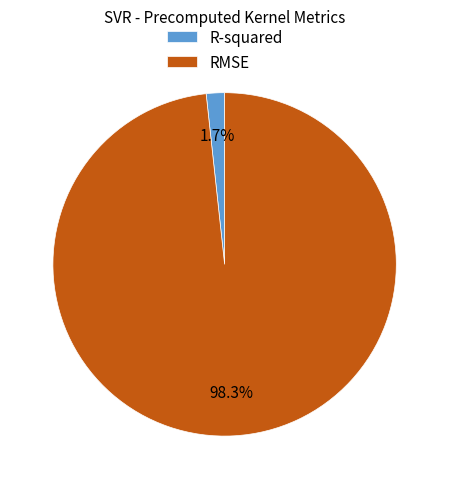

To the nearest percent, what is the combined percentage of R-squared and RMSE?

100%